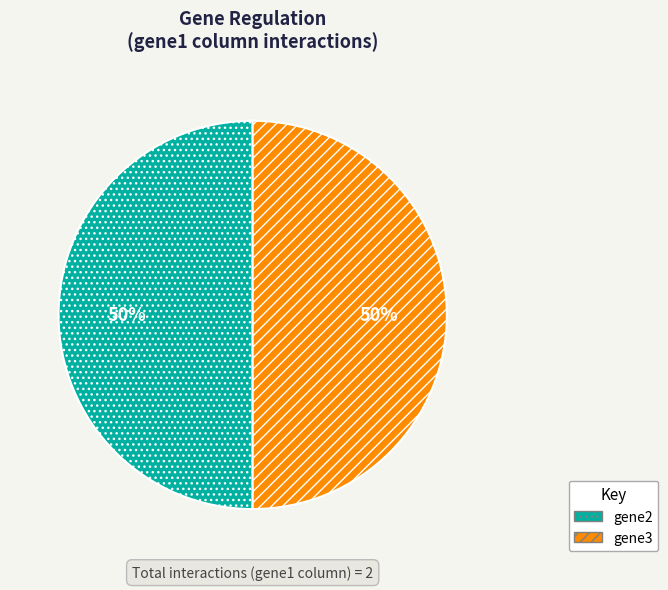

True or false: gene2 accounts for 50% of the total.

True